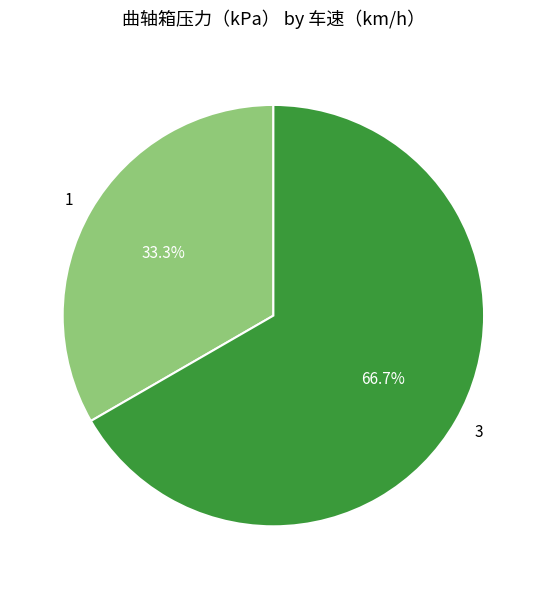

To the nearest percent, what portion does 3 represent?

67%